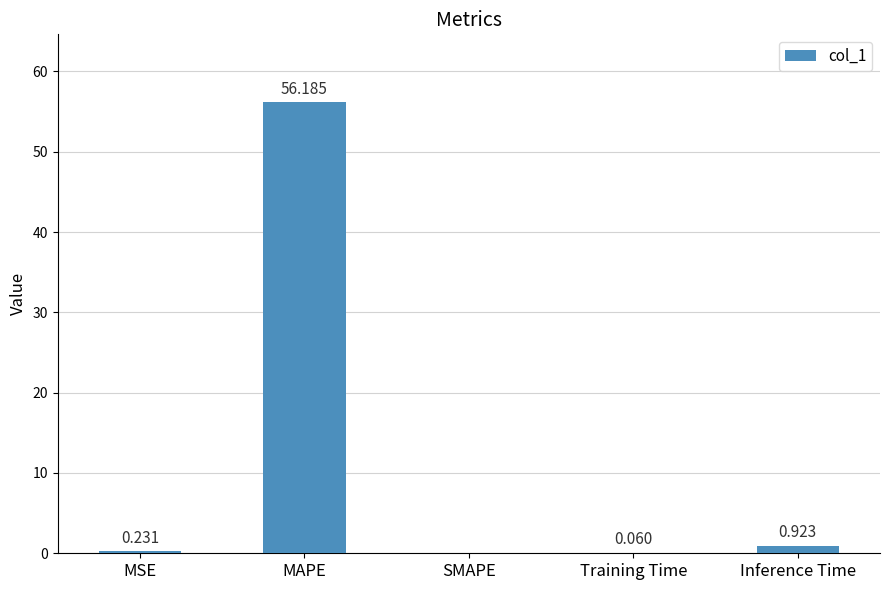

The value at MAPE is 56.2. True or false?

True